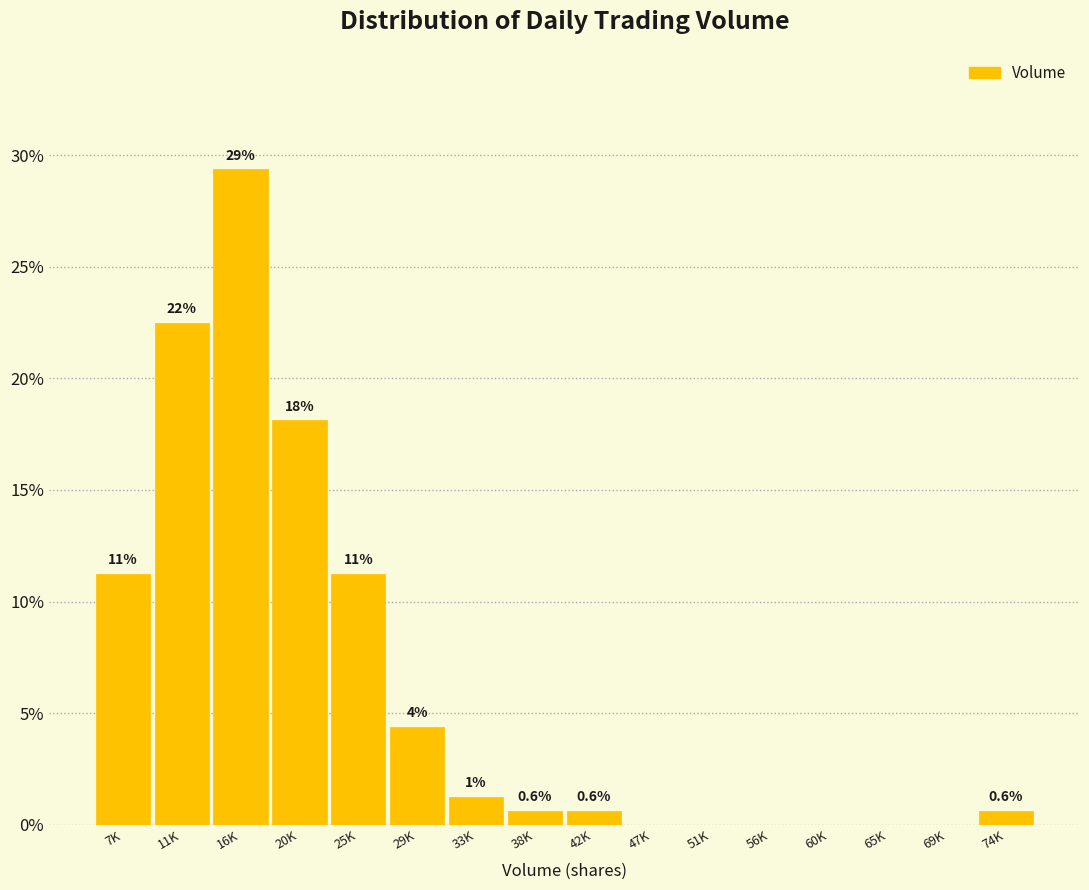

Are the bars horizontal?

No